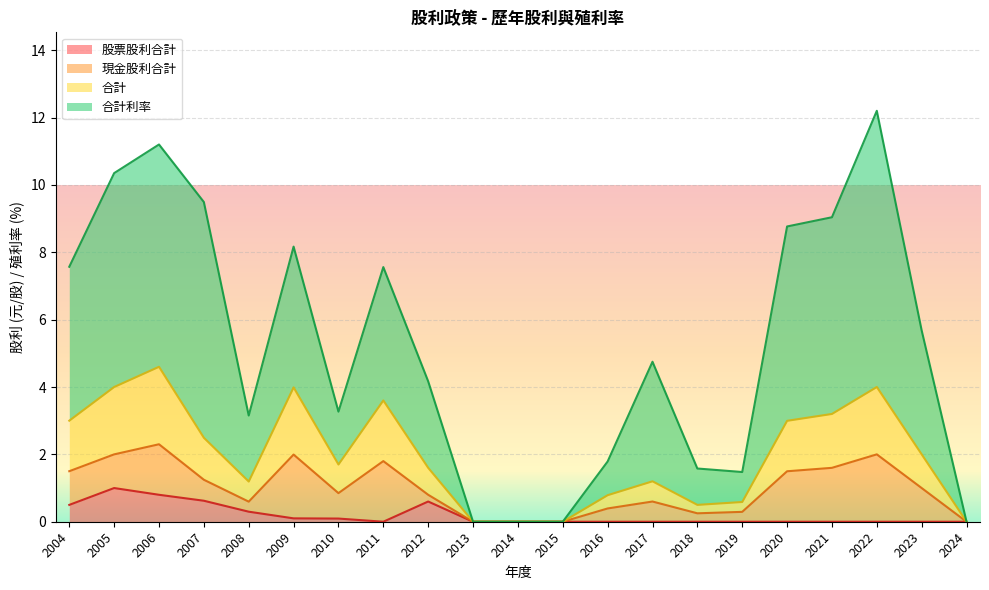

Does the chart display data point markers on the line(s)?

No